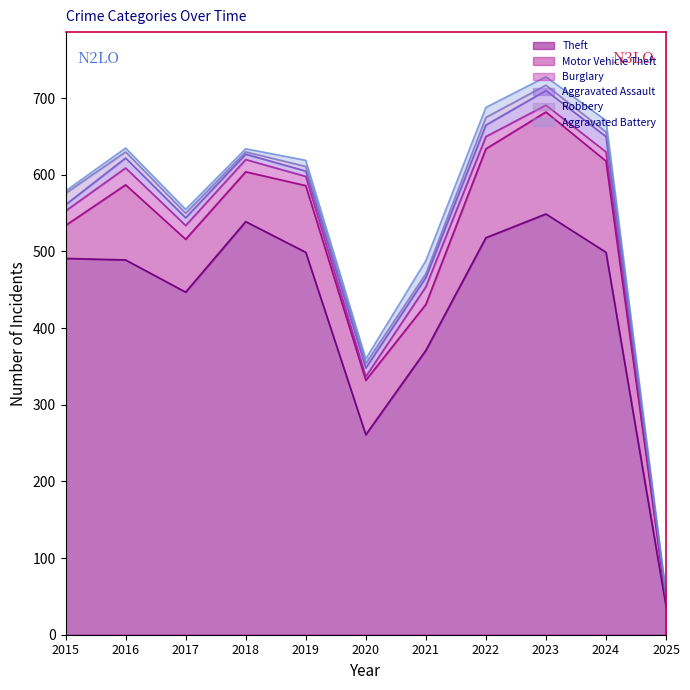

At 2018, list the series in order from smallest to largest.

Robbery, Aggravated Battery, Aggravated Assault, Burglary, Motor Vehicle Theft, Theft